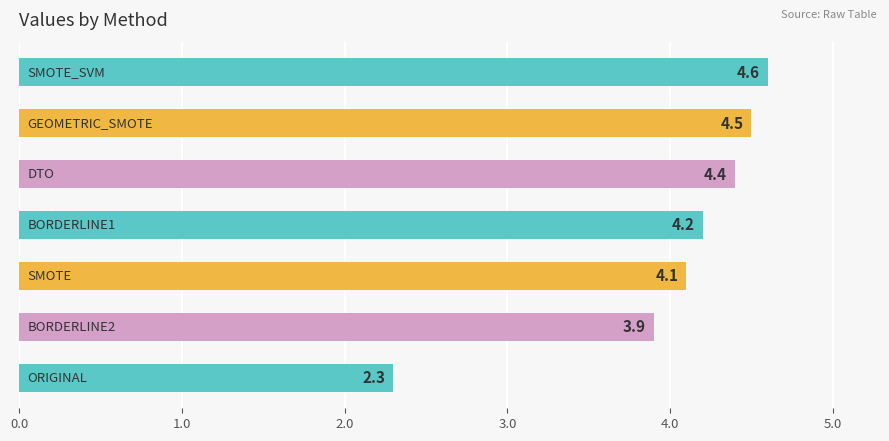

What is the smallest value displayed?

2.3